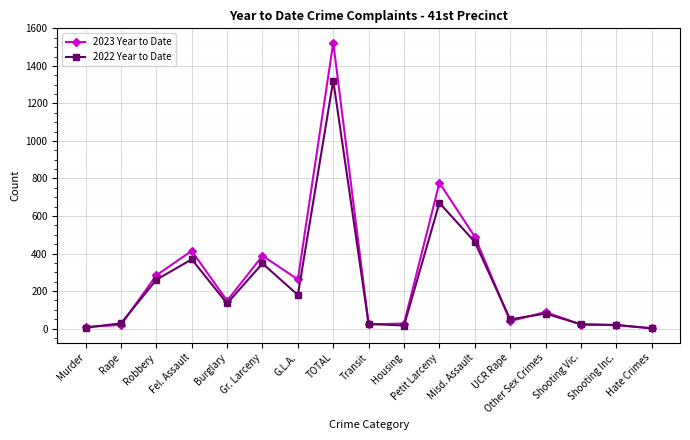

Which label corresponds to the largest value in the chart?

TOTAL